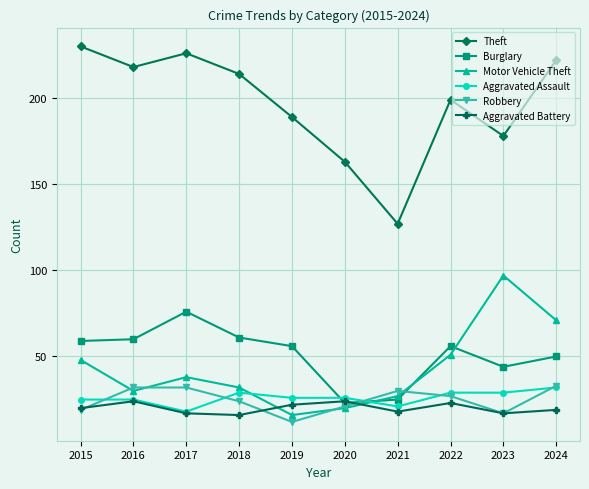

What is the approximate value of Motor Vehicle Theft at 2015, to the nearest 10?

50